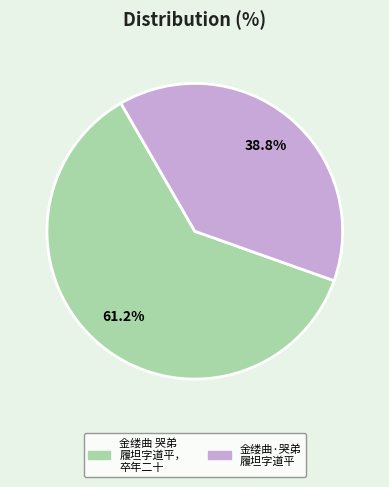

Is there any slice that represents more than half of the pie?

Yes